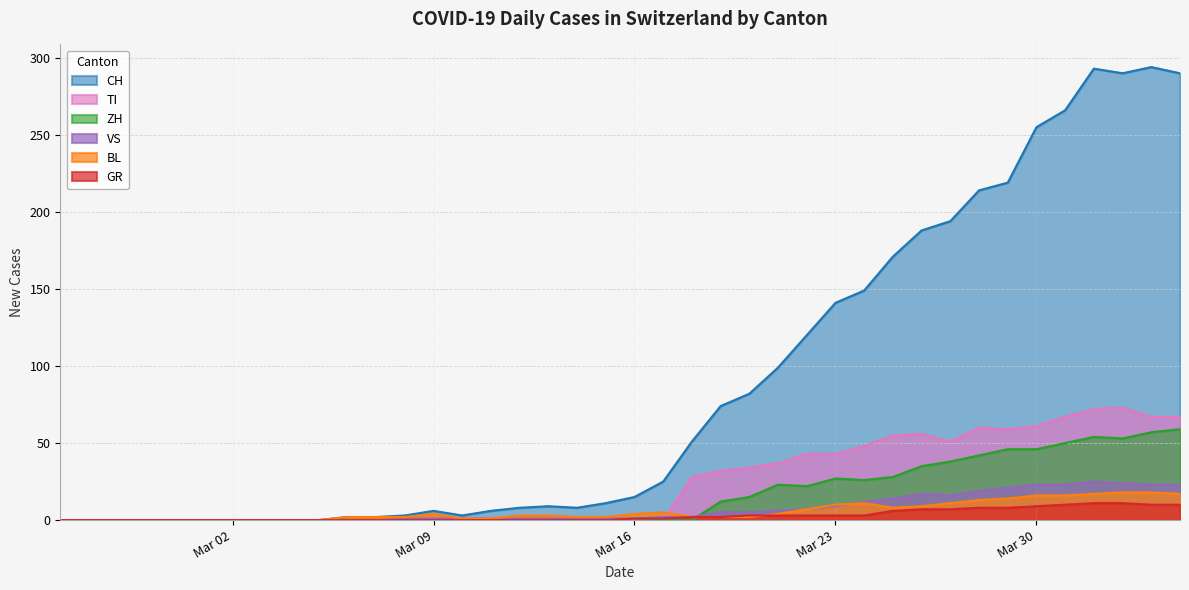

Reading left to right, list all the values displayed in this chart.

CH: 0	0	0	0	0	0	0	0	0	0	2	2	3	6	3	6	8	9	8	11	15	25	51	74	82	99	120	141	149	171	188	194	214	219	255	266	293	290	294	290
TI: 0	0	0	0	0	0	0	0	0	0	0	0	0	0	0	0	0	0	0	0	0	0	28	32	34	37	43	43	48	55	56	51	60	59	61	67	72	73	67	67
ZH: 0	0	0	0	0	0	0	0	0	0	0	0	0	0	0	0	0	0	0	0	0	0	0	12	15	23	22	27	26	28	35	38	42	46	46	50	54	53	57	59
GR: 0	0	0	0	0	0	0	0	0	0	0	0	0	0	0	0	0	0	0	0	1	1	2	2	3	3	3	3	3	6	7	7	8	8	9	10	11	11	10	10
BL: 0	0	0	0	0	0	0	0	0	0	2	2	2	4	1	1	3	3	2	2	4	5	2	2	2	4	7	10	11	8	9	11	13	14	16	16	17	18	18	17
VS: 0	0	0	0	0	0	0	0	0	0	0	0	1	1	1	1	1	1	1	1	1	2	2	5	5	6	7	9	12	14	17	16	19	21	23	23	25	24	23	23